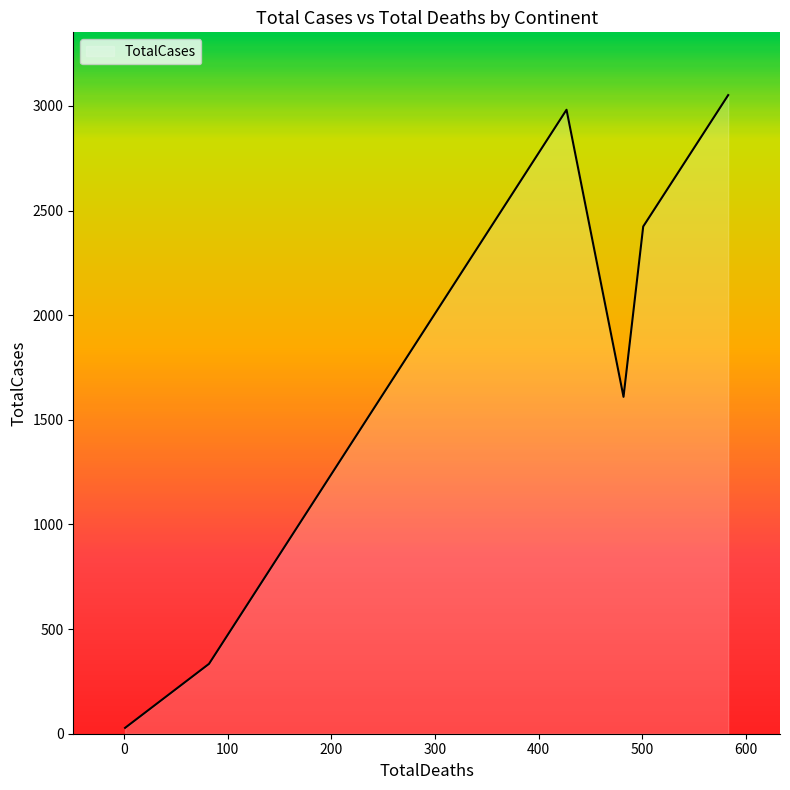

What is the difference between the maximum and minimum values?

3024